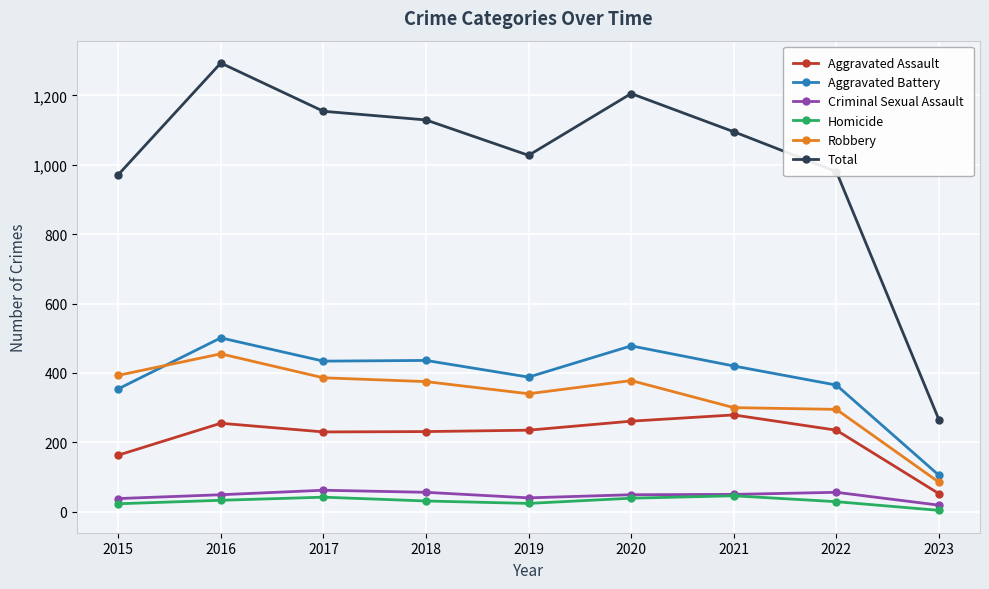

At how many categories does at least one series exceed 825?

8